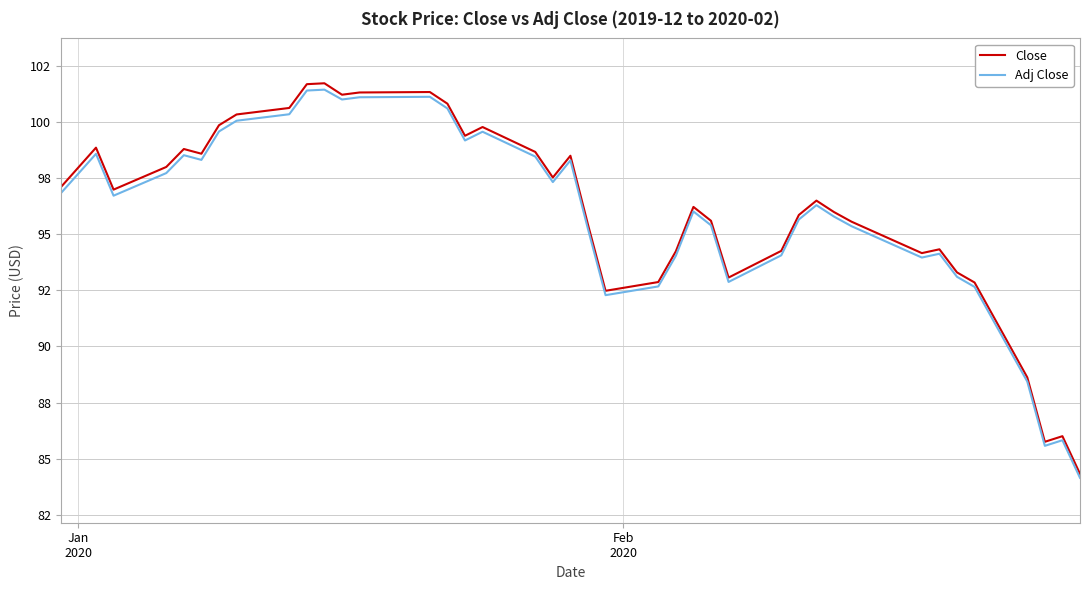

What is the smallest value displayed?

84.1